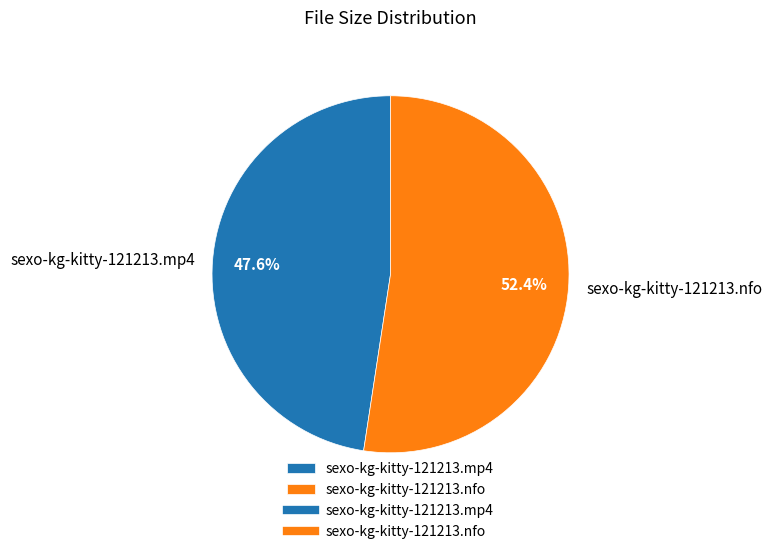

What is the ratio of the value at sexo-kg-kitty-121213.nfo to the value at sexo-kg-kitty-121213.mp4?

1.1